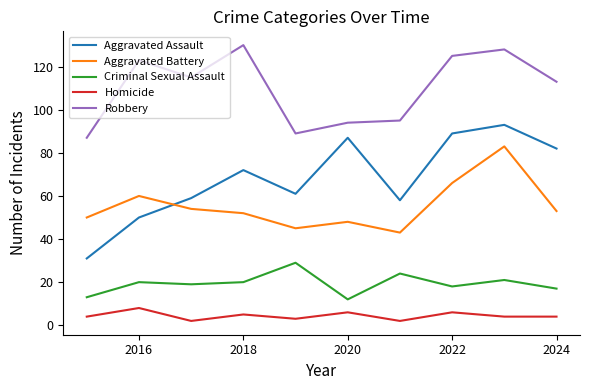

True or false: Aggravated Assault and Homicide intersect in this chart.

False